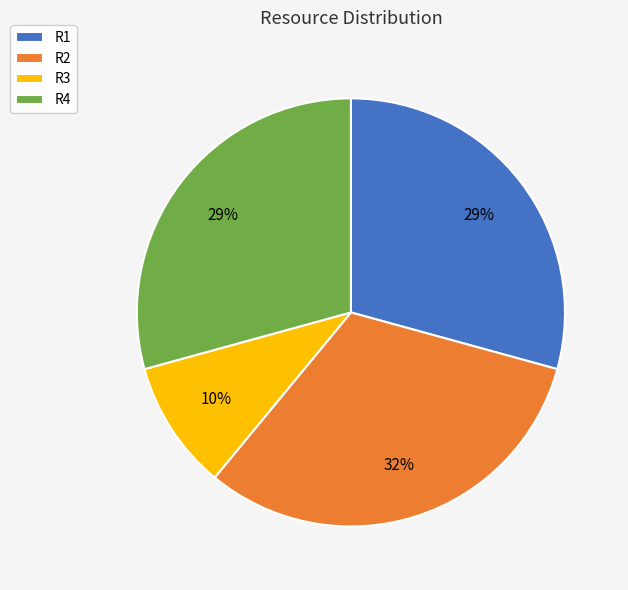

To the nearest percent, what is the combined percentage of R2 and R4?

61%